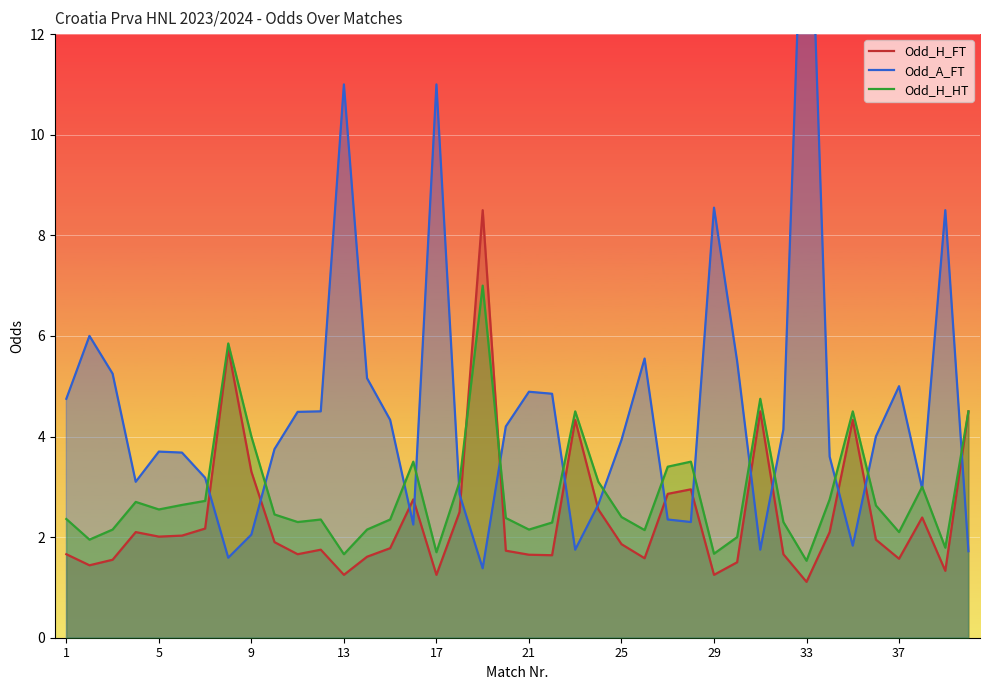

Which series has the largest total across all categories?

Odd_A_FT